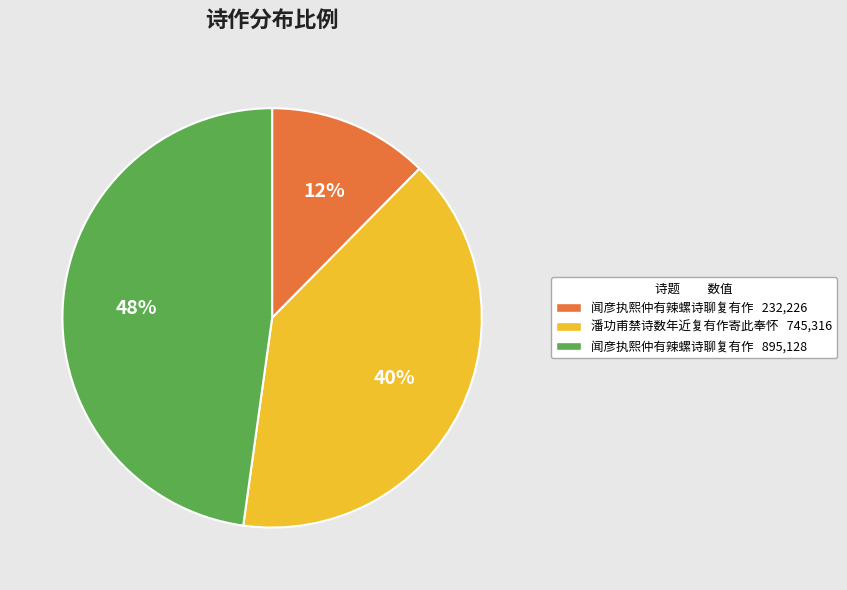

How many segments does this pie chart have?

3